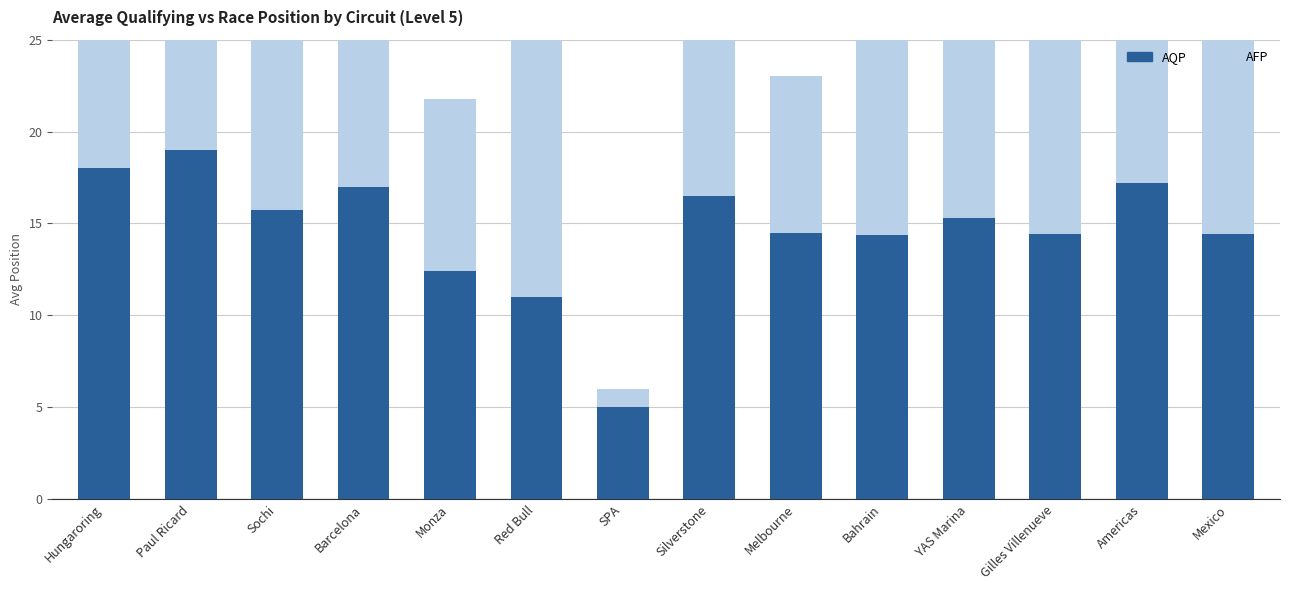

How many bars are there in each group?

2